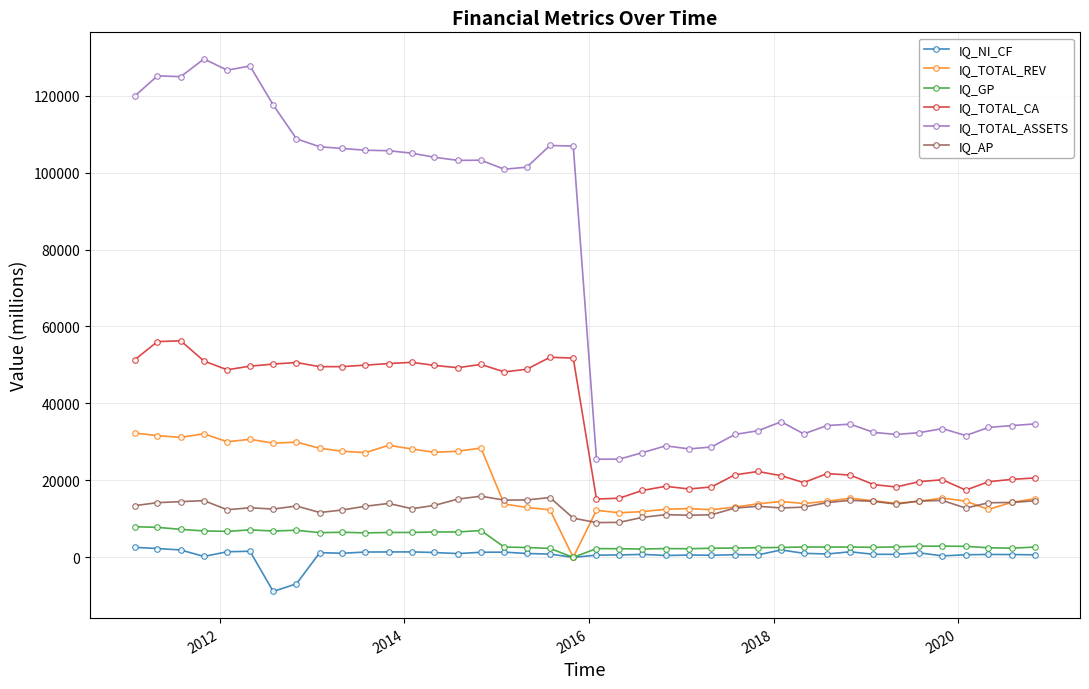

What is the minimum value for IQ_TOTAL_ASSETS?

25517